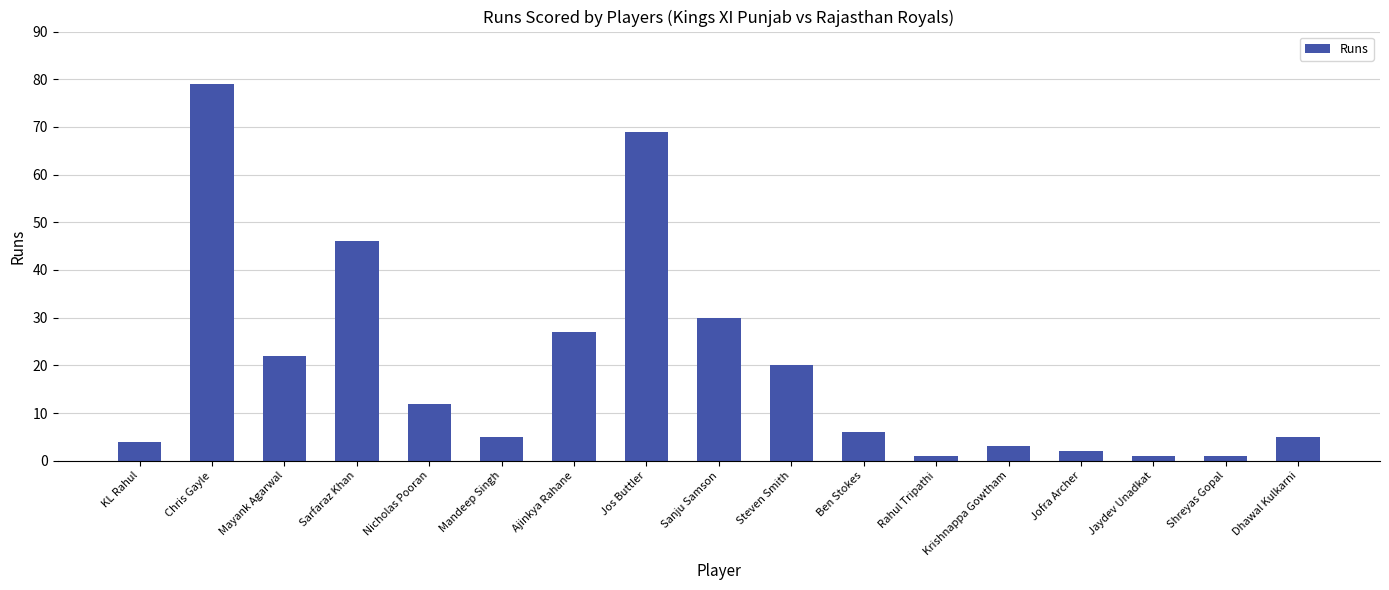

What is the greatest value displayed?

79